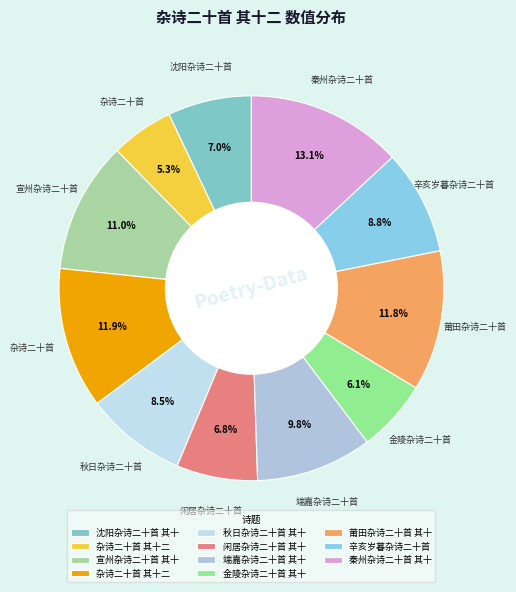

How many segments does this pie chart have?

11